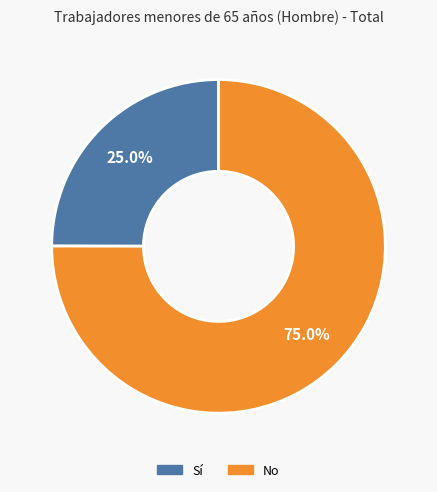

Count the number of slices in the pie.

2